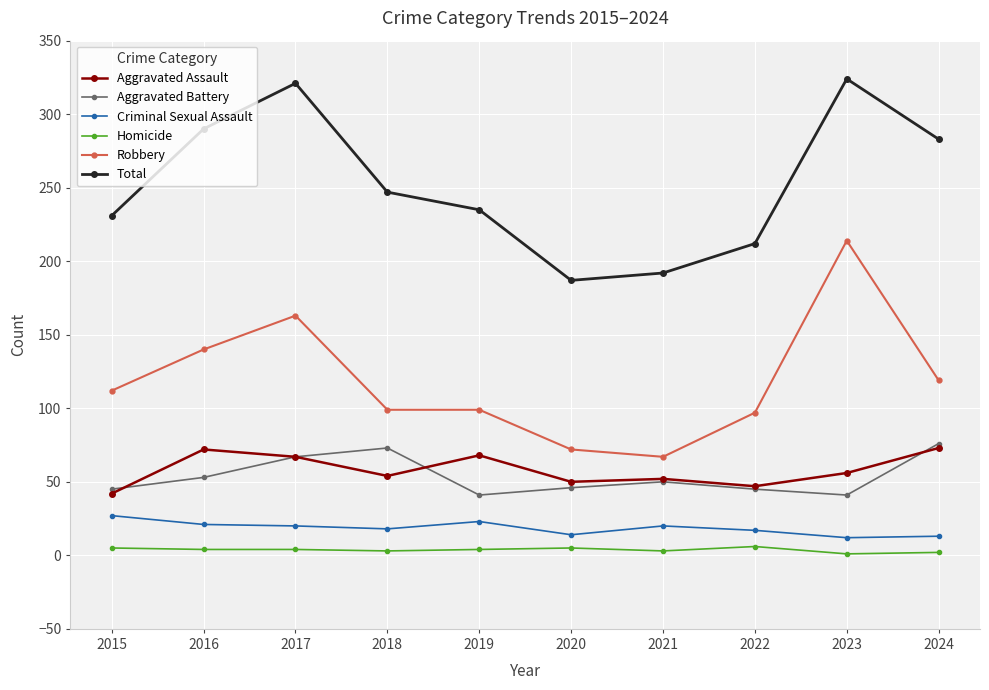

What is the highest value of the Aggravated Battery series?

76